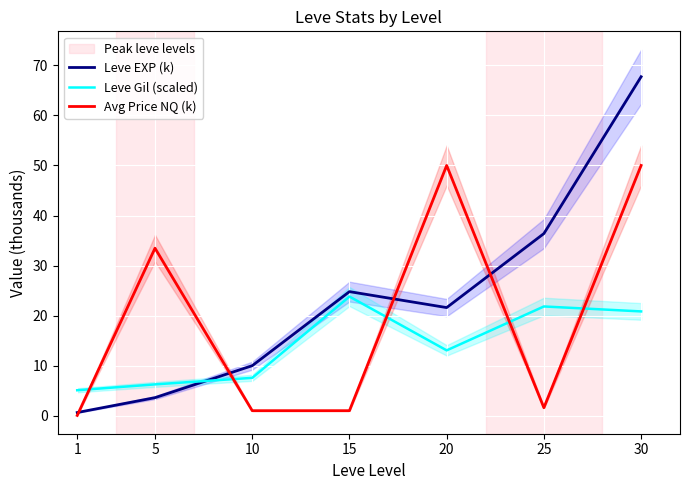

Where is Leve EXP (k) nearest to the value 34?

25